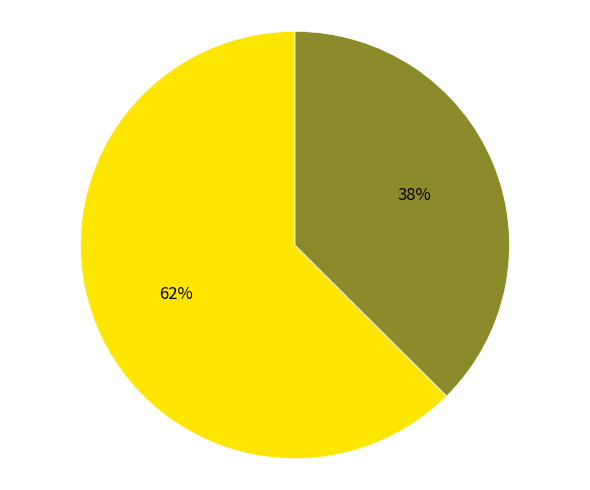

To the nearest percent, what is the average slice percentage?

50%